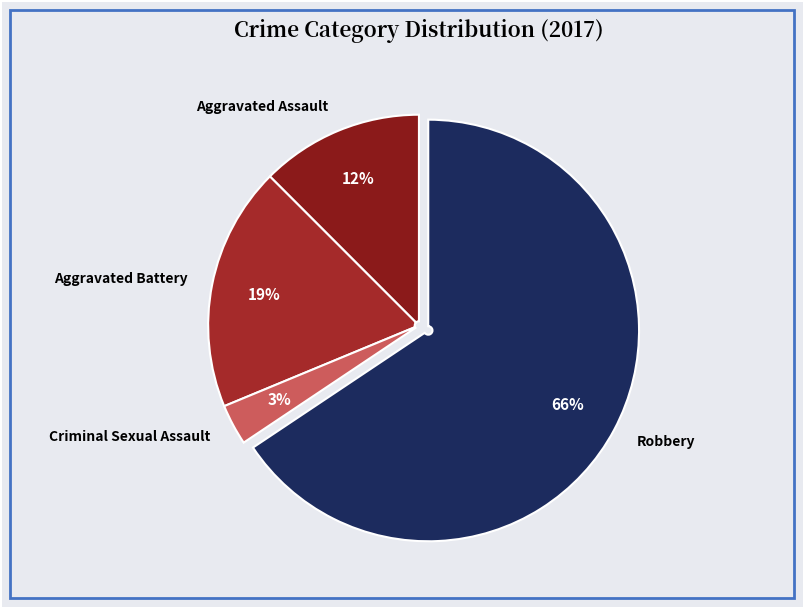

Do Criminal Sexual Assault and Aggravated Battery together represent more than half of the pie?

No